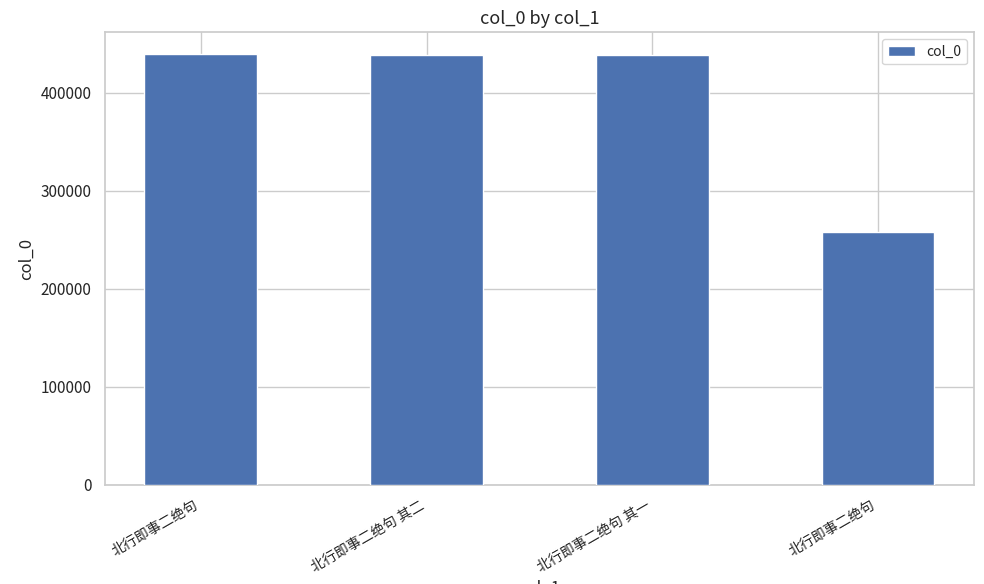

How many bars are there in total?

4